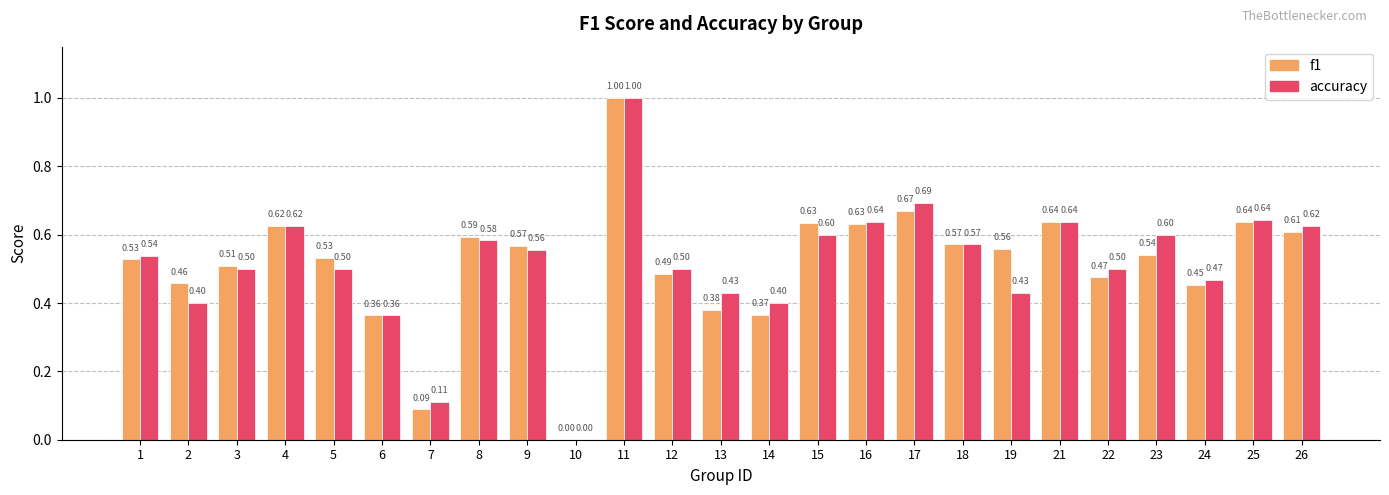

How many groups of bars are there?

25